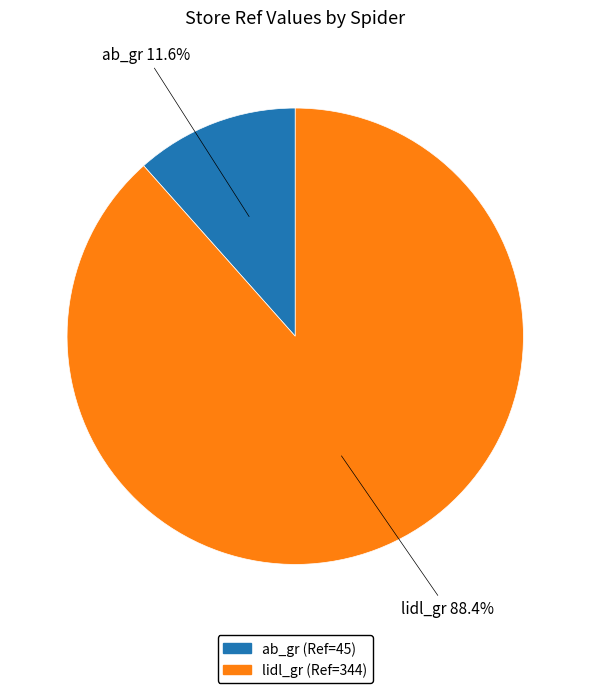

Which category has the smallest portion of the pie?

ab_gr